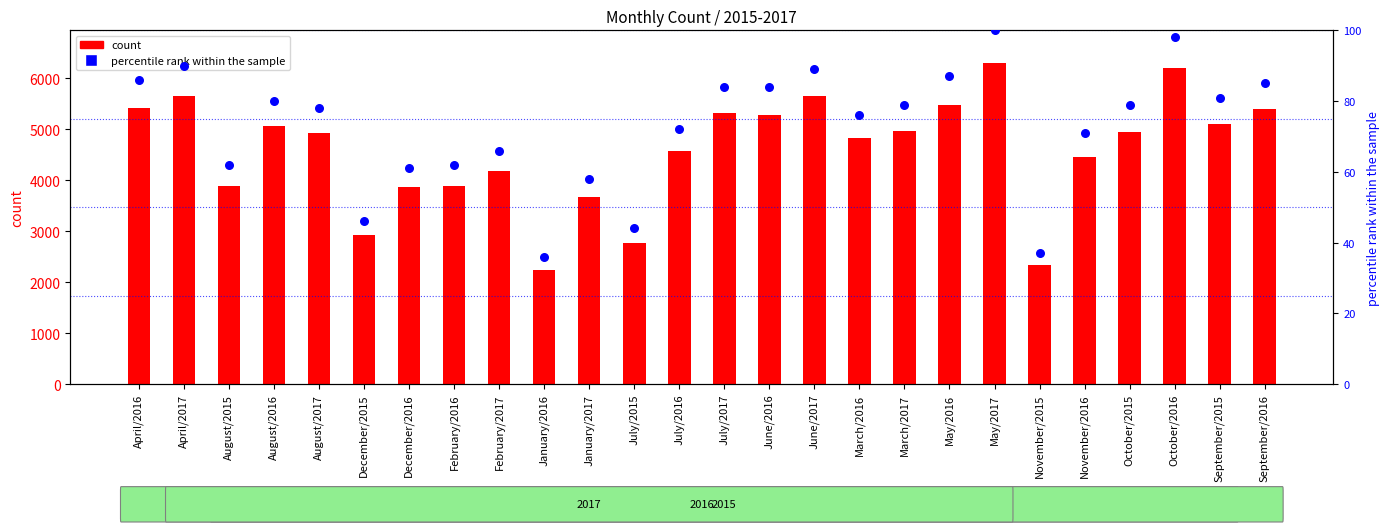

Which series contains the lowest Y value?

percentile rank within the sample